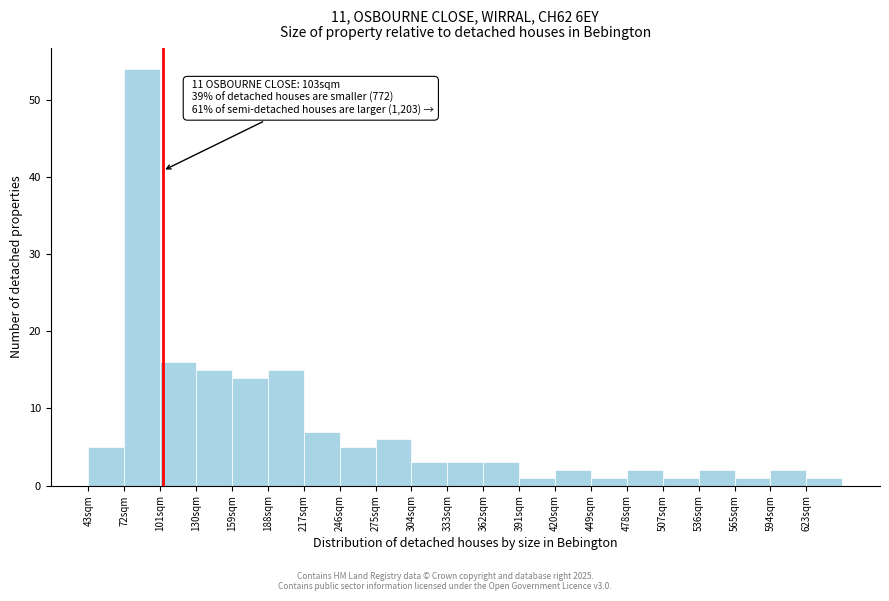

Which range on the x-axis has the tallest bar?

72 to 101